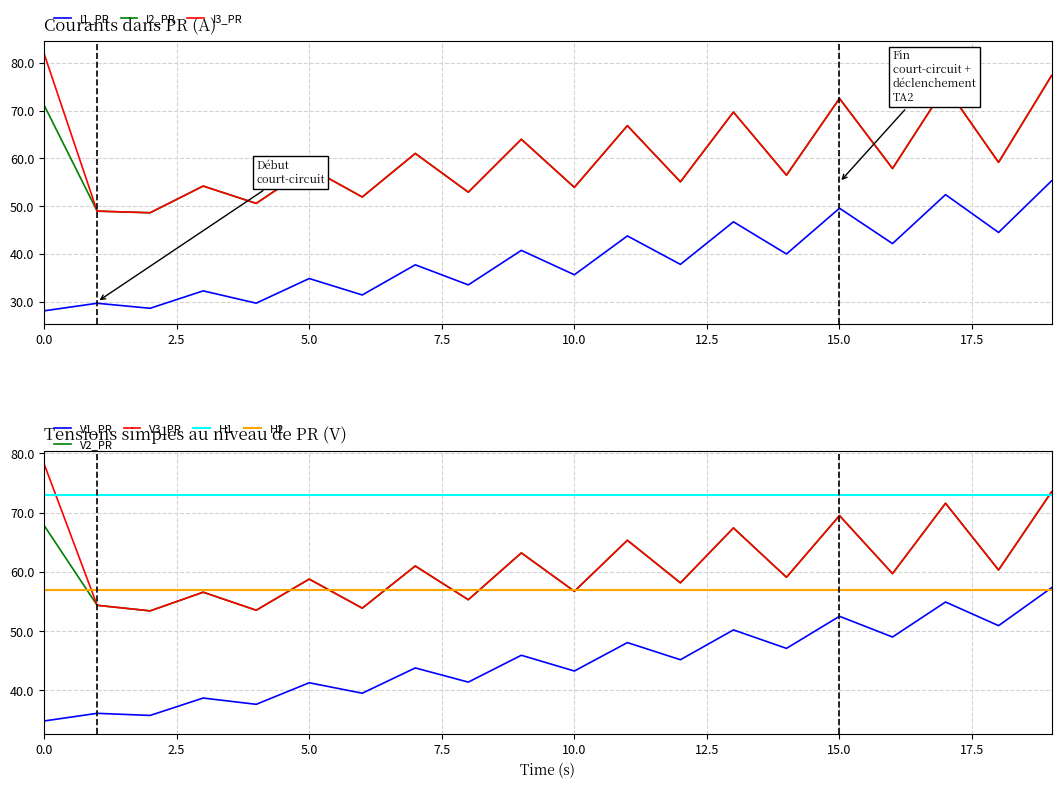

What is the highest value of the I3_PR series?

81.9